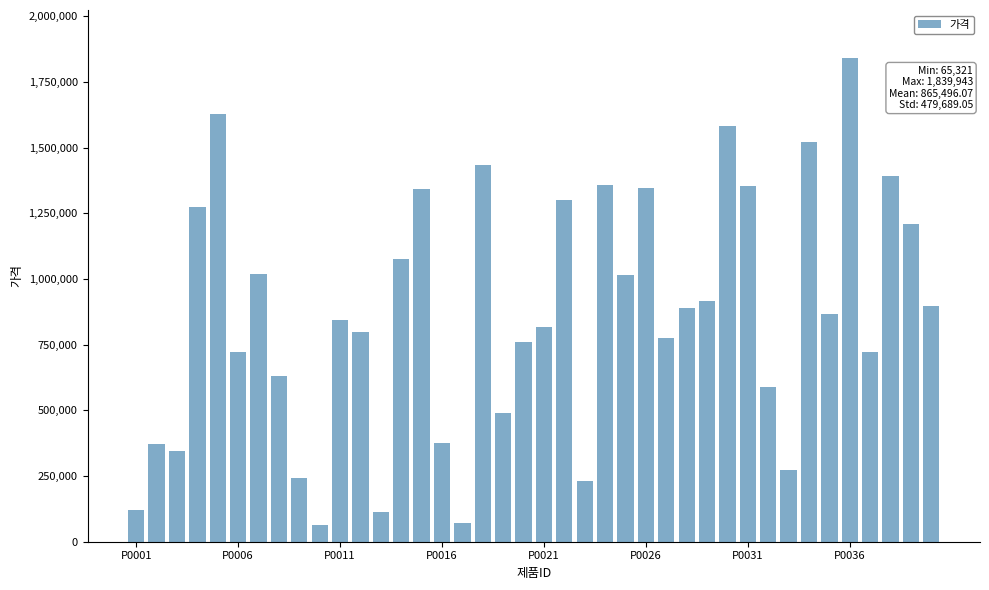

What is the difference between the maximum and minimum values?

1774622